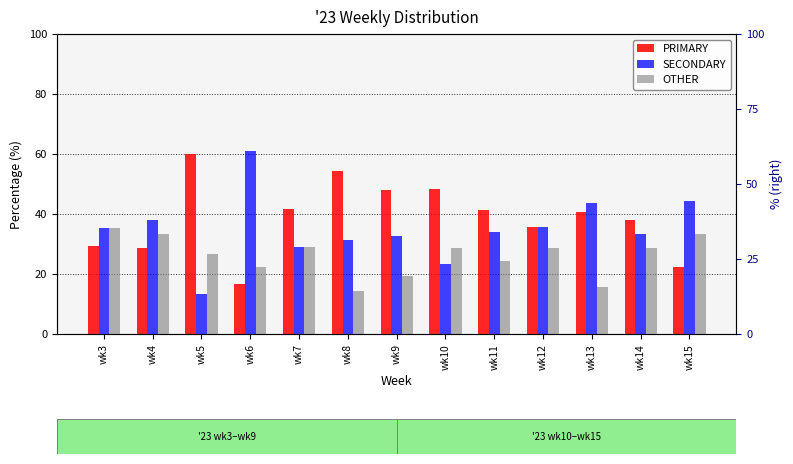

At which category is the sum across all series the highest?

wk3